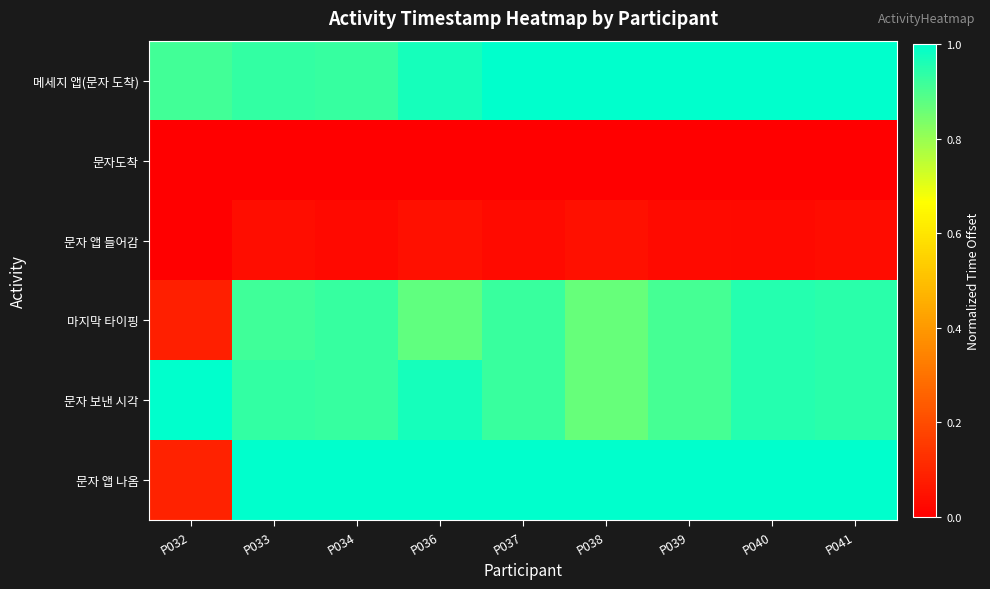

Which series has the largest total across all categories?

메세지 앱(문자 도착)